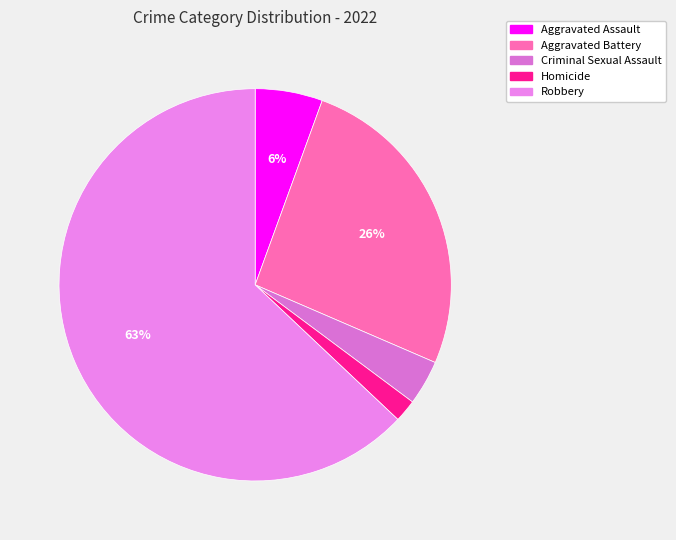

Combined, do Criminal Sexual Assault and Aggravated Battery account for over 50%?

No